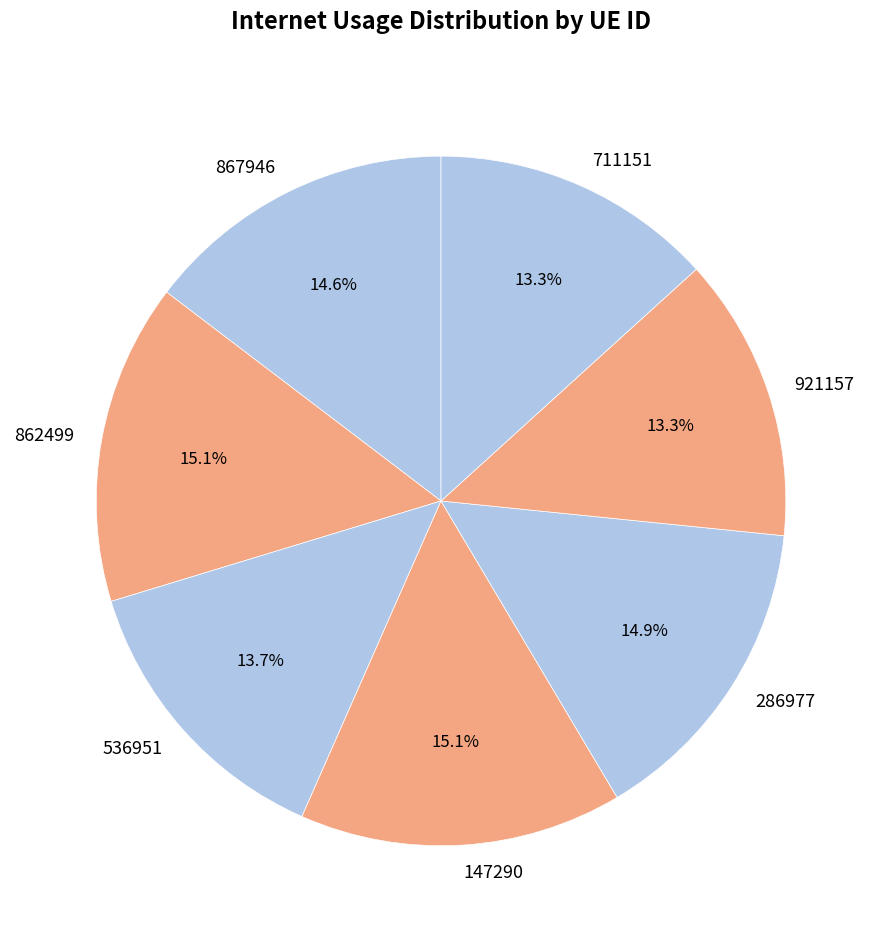

Is there a majority slice in this chart?

No